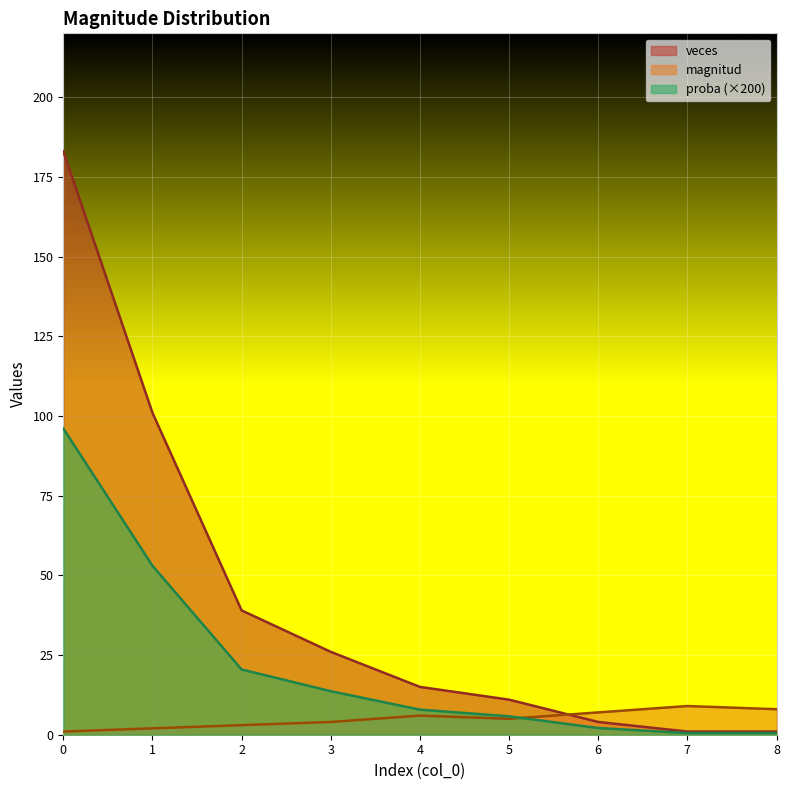

True or false: magnitud and veces cross at least once.

True